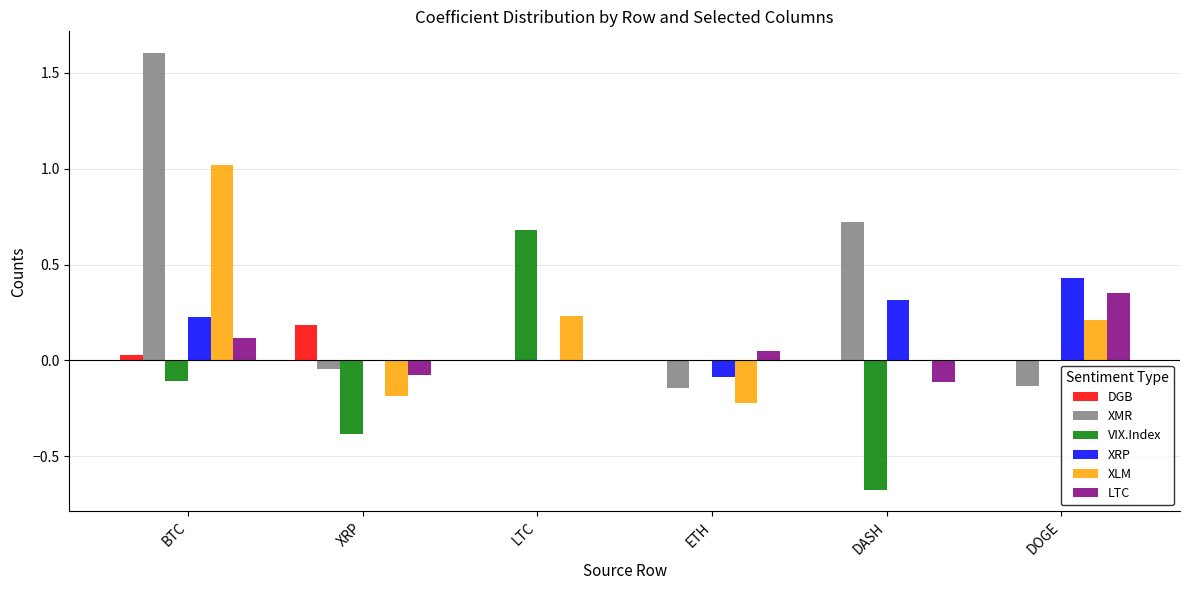

What are all the series names shown in the legend?

DGB, XMR, VIX.Index, XRP, XLM, LTC